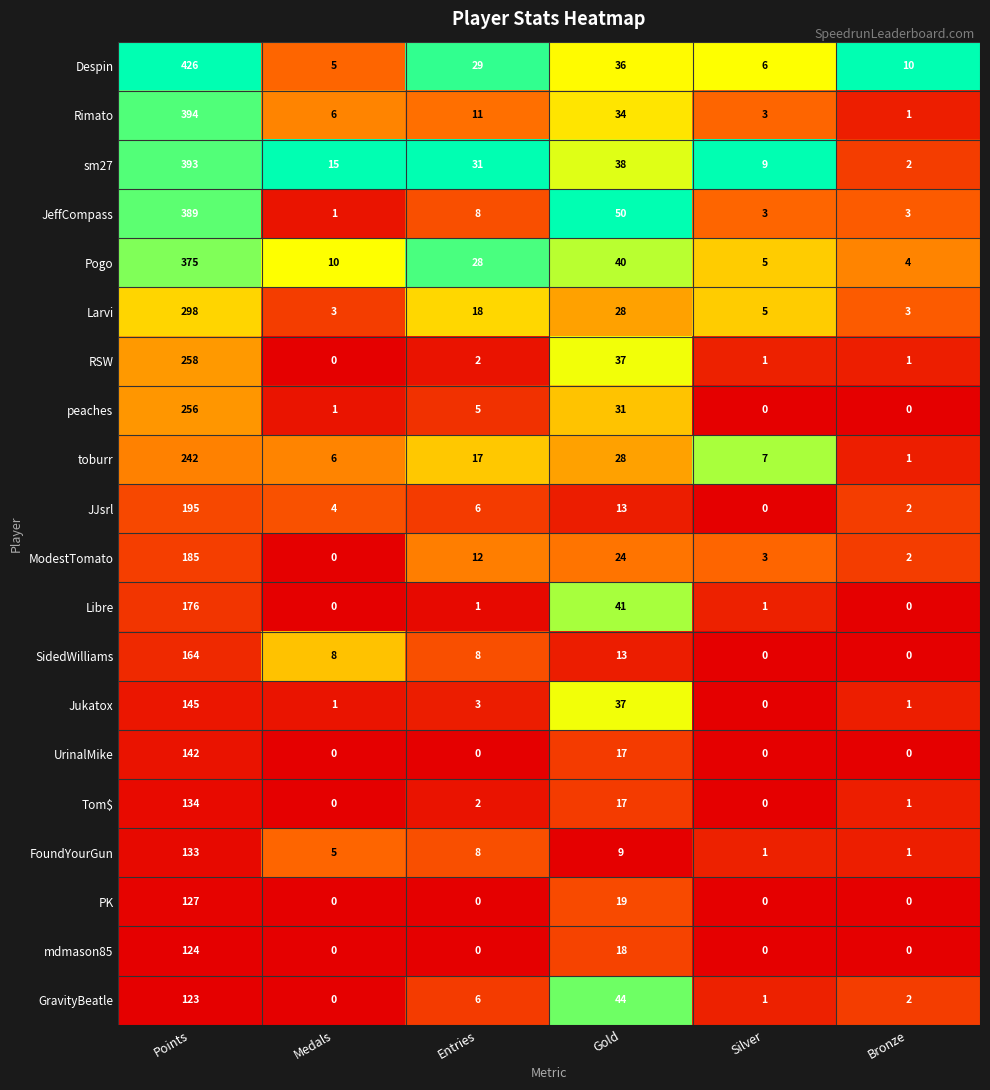

Is the value of Libre at Points greater than the value of RSW at Points?

No